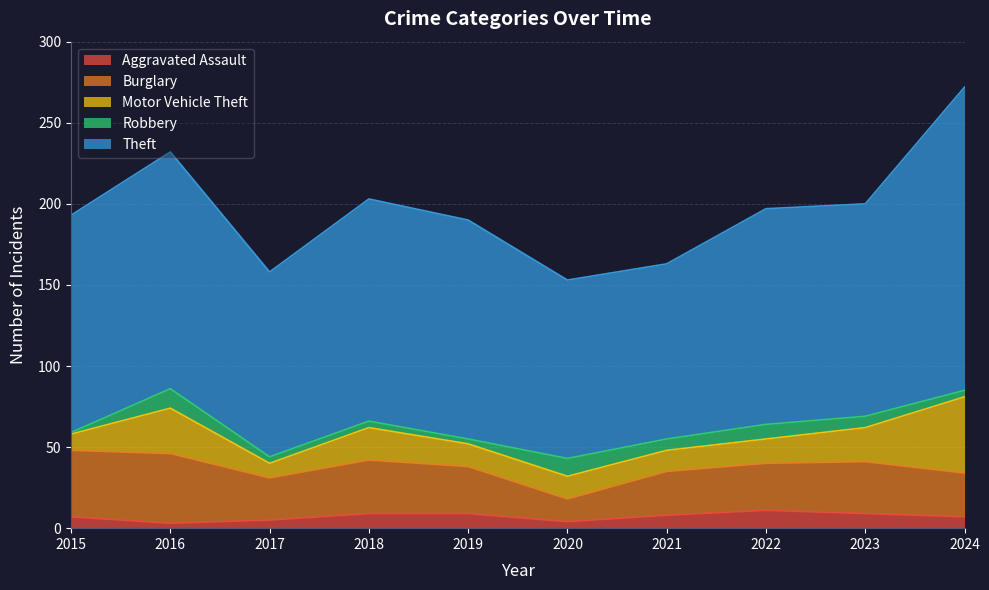

Which has a higher value, 2017 or 2016?

2017